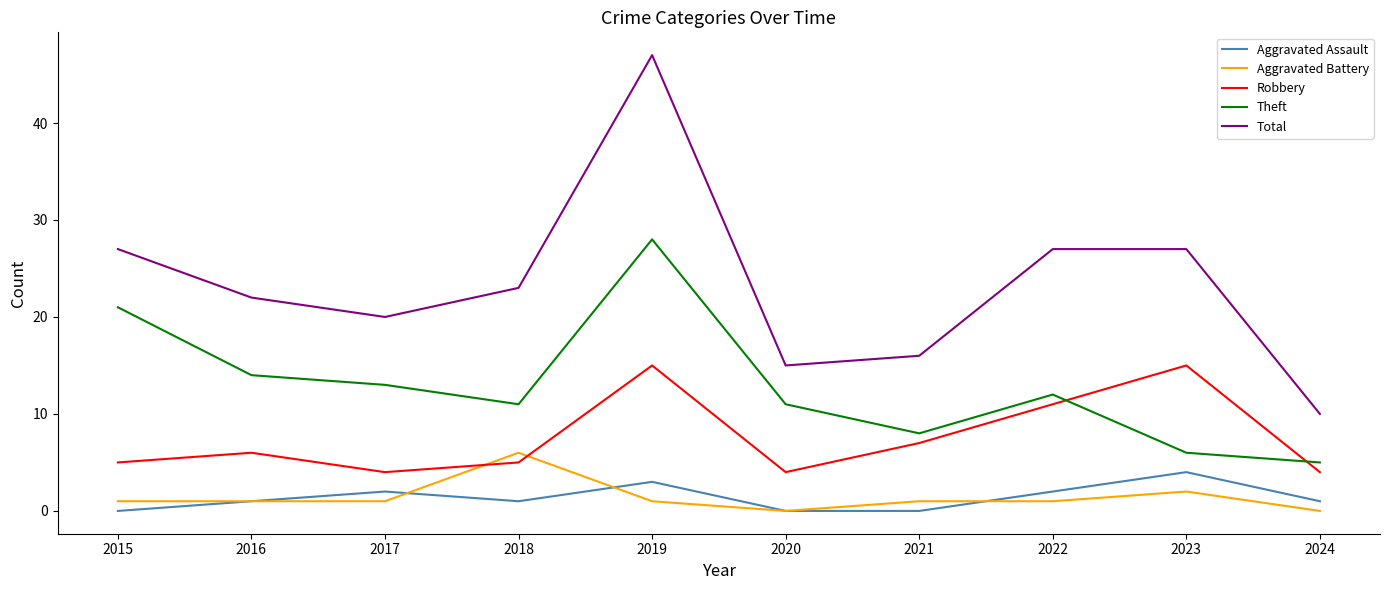

What is the sum of all Aggravated Battery values?

14